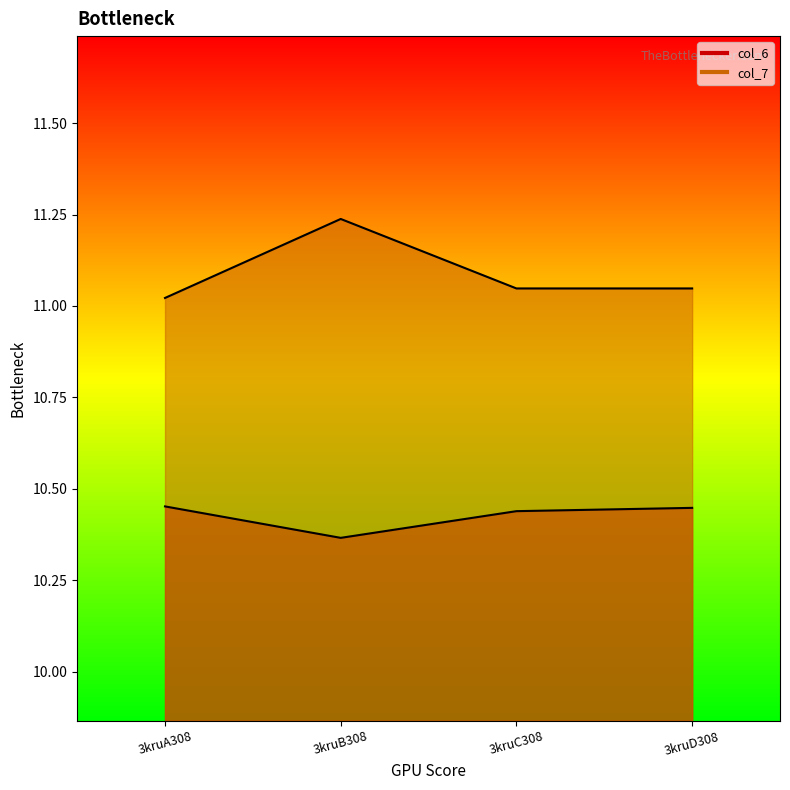

What is the minimum value for col_7_line?

11.0